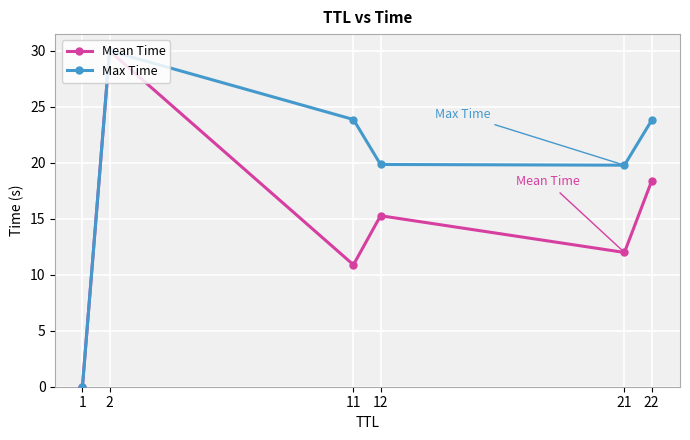

Which series changed the most between 1 and 21?

Max Time